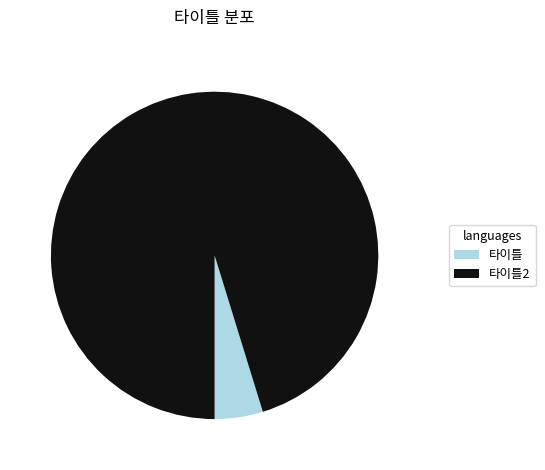

What is the largest slice in the pie chart?

타이틀2